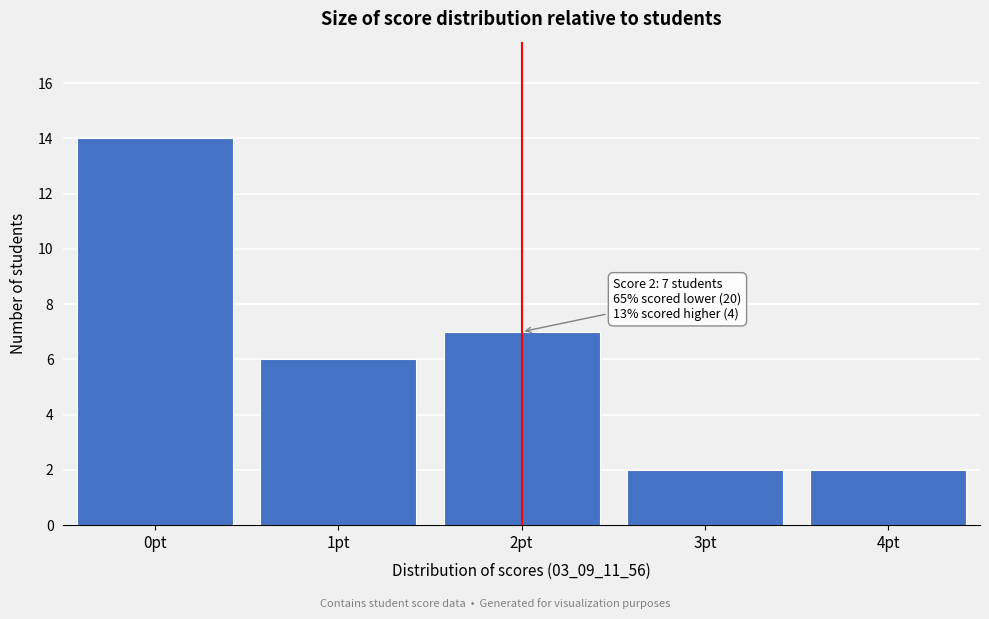

Over which range of the x-axis is the bar tallest?

-0.5 to 0.5